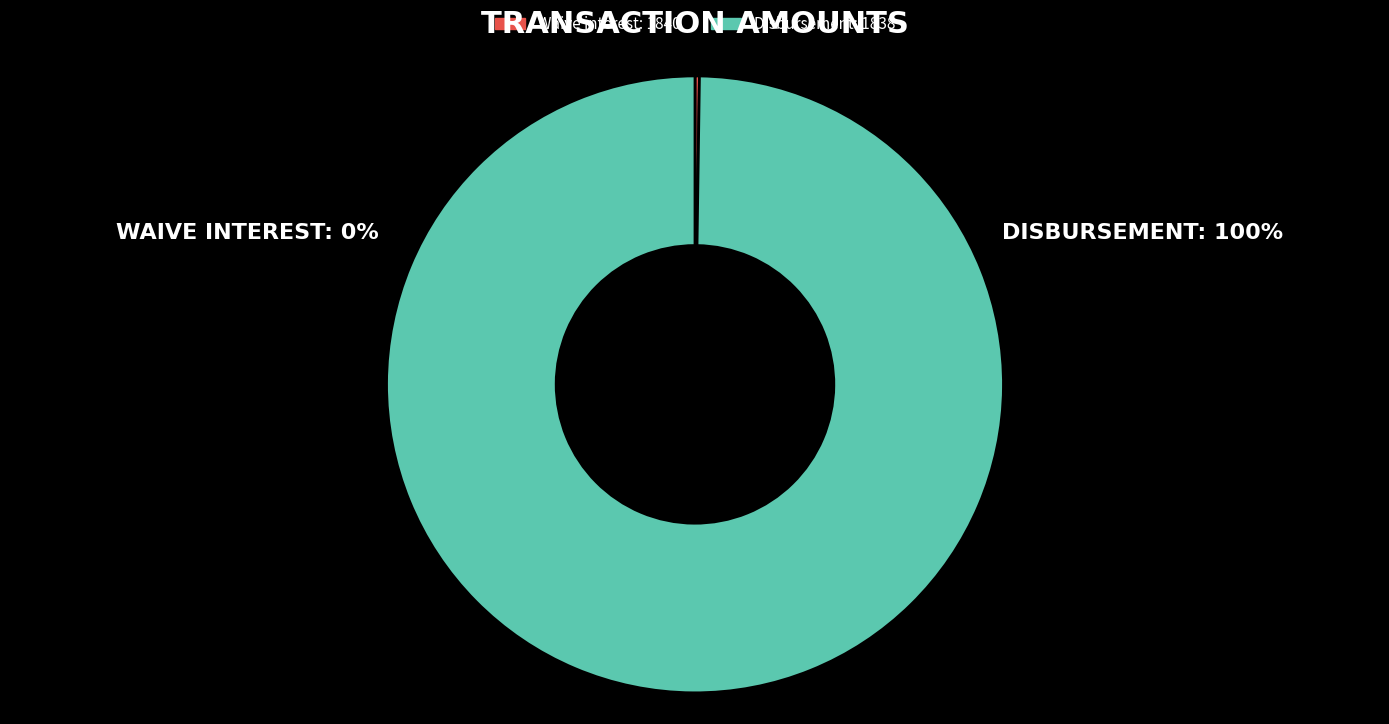

Which category has the biggest portion of the pie?

Disbursement: 1838